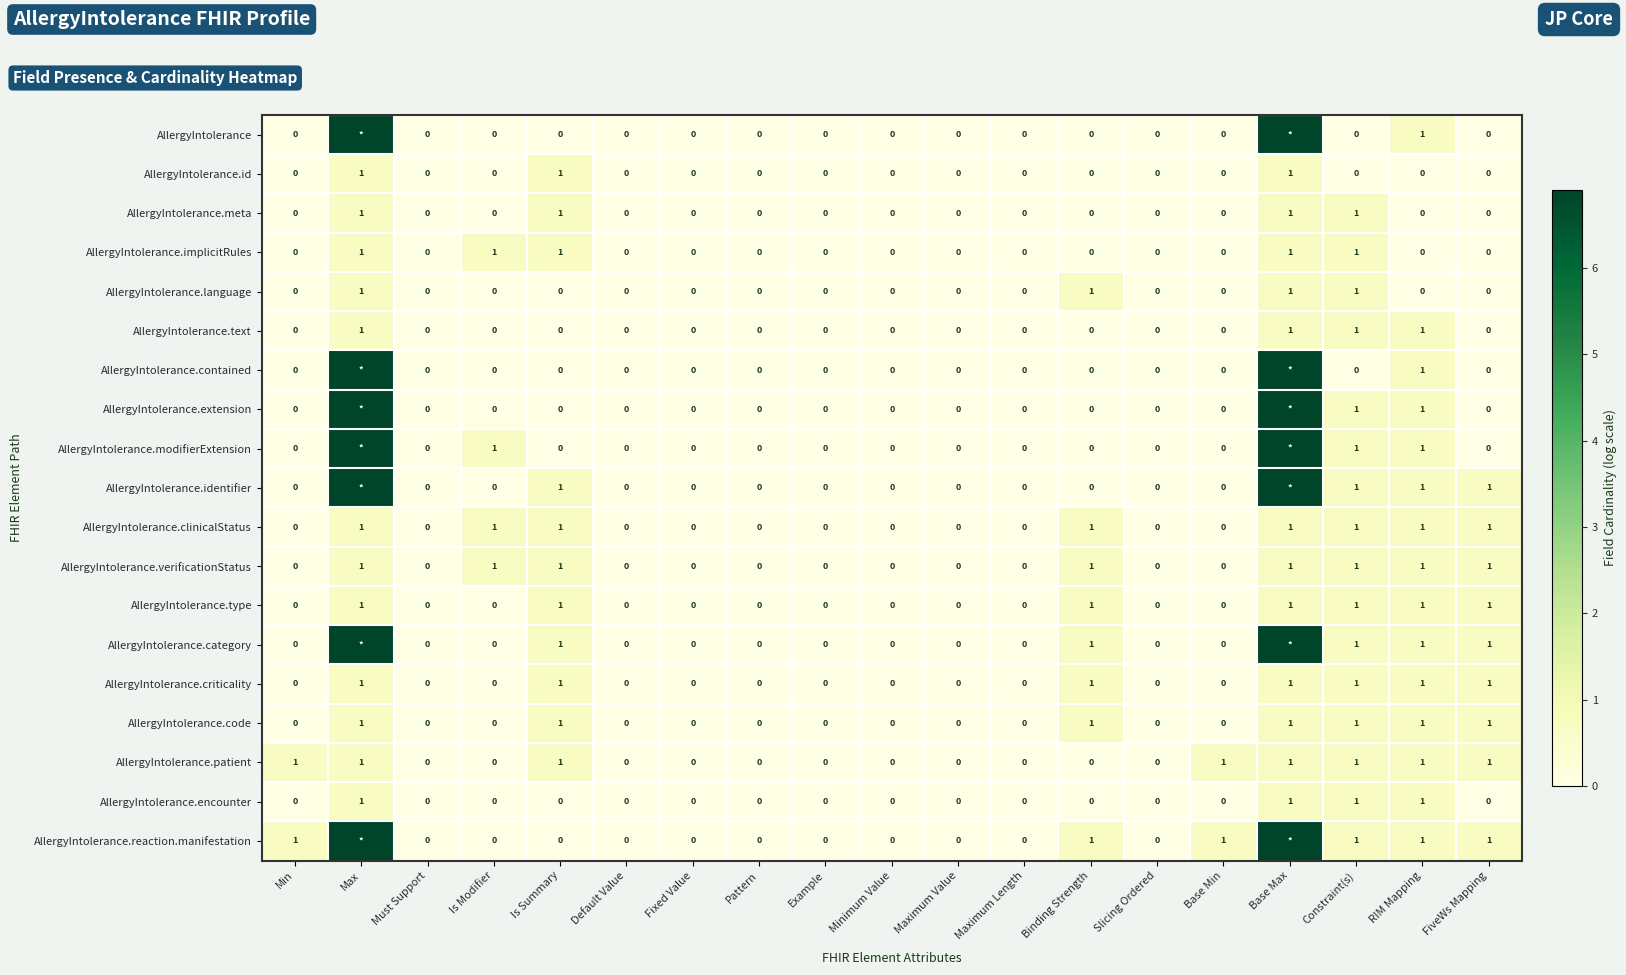

Which category has the highest value across all series?

Max